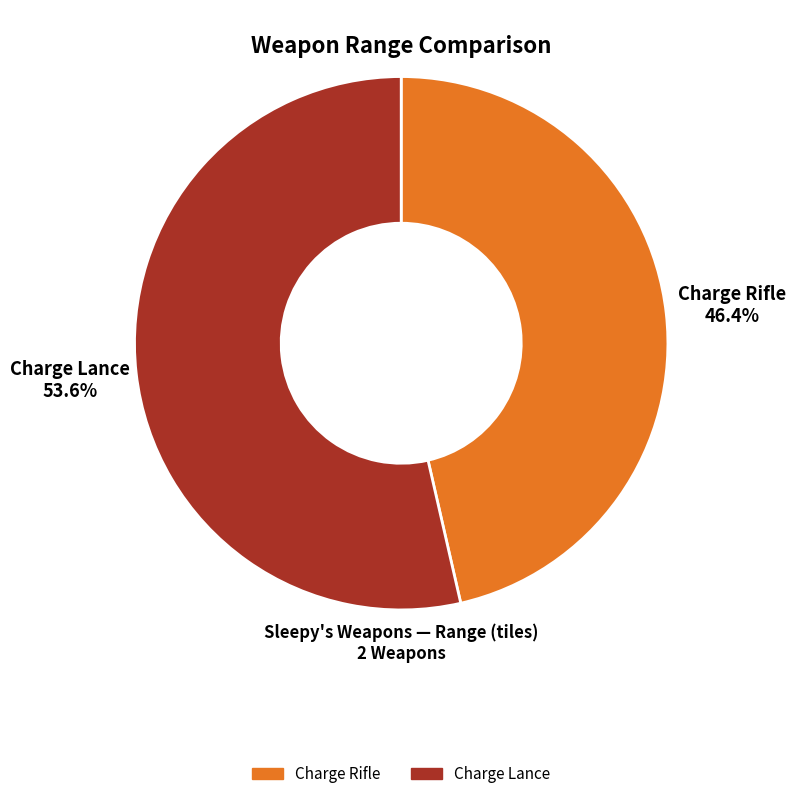

Is there a majority slice in this chart?

Yes